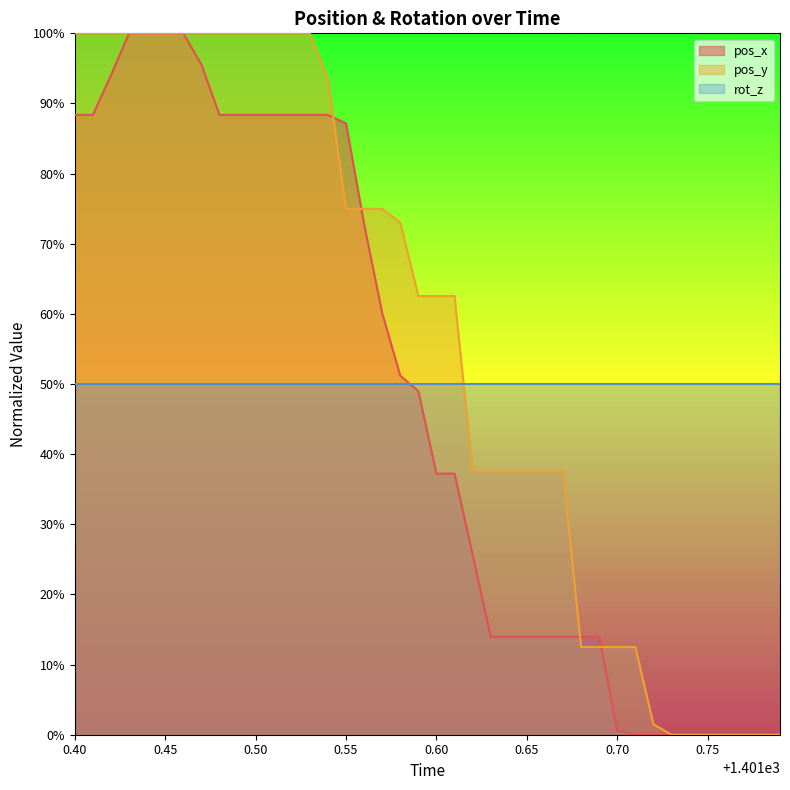

Is the value of pos_y at 34 greater than the value of pos_x at 29?

No